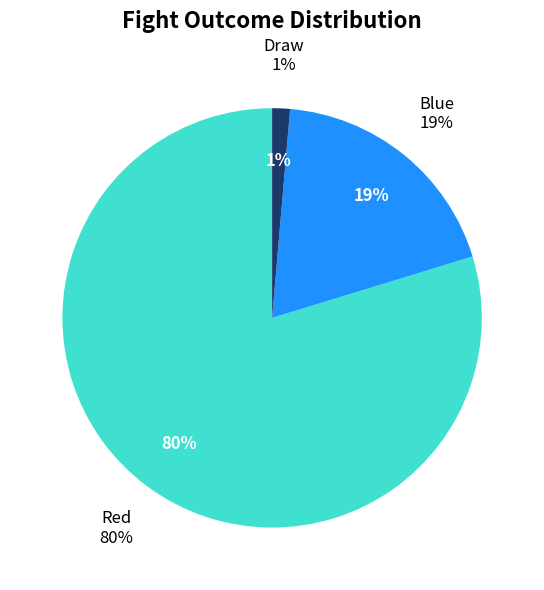

To the nearest percent, what is the average slice percentage?

33%